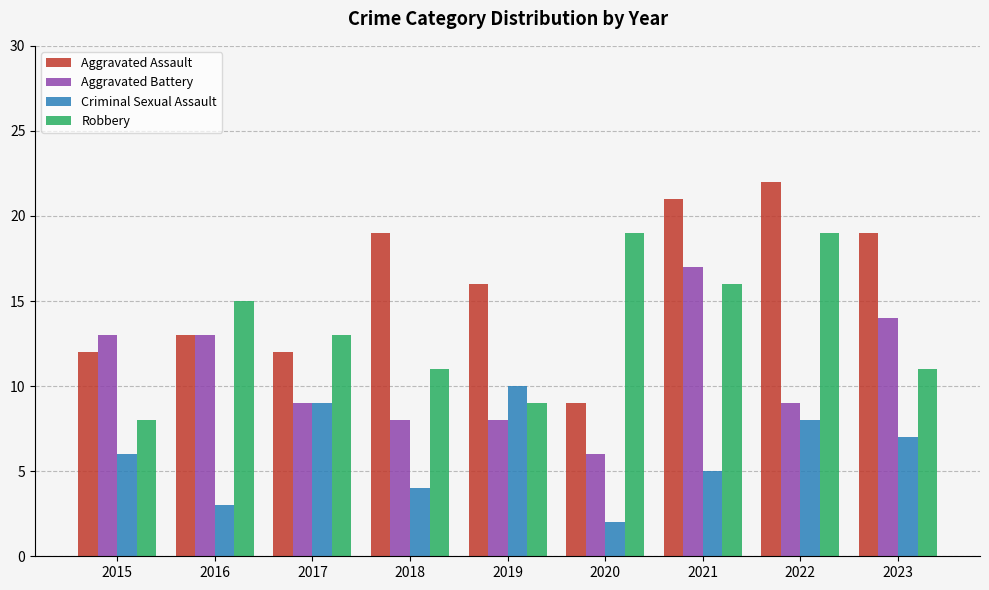

Rank the series at 2022 from lowest to highest value.

Criminal Sexual Assault, Aggravated Battery, Robbery, Aggravated Assault